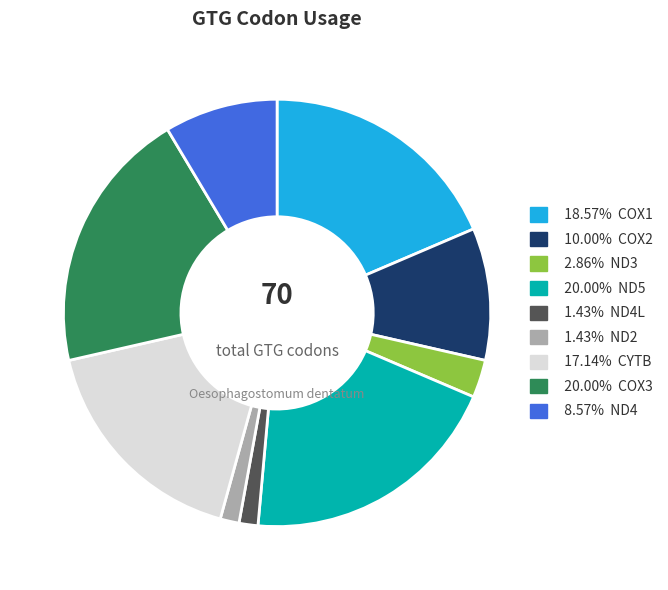

Is there any slice that represents more than half of the pie?

No